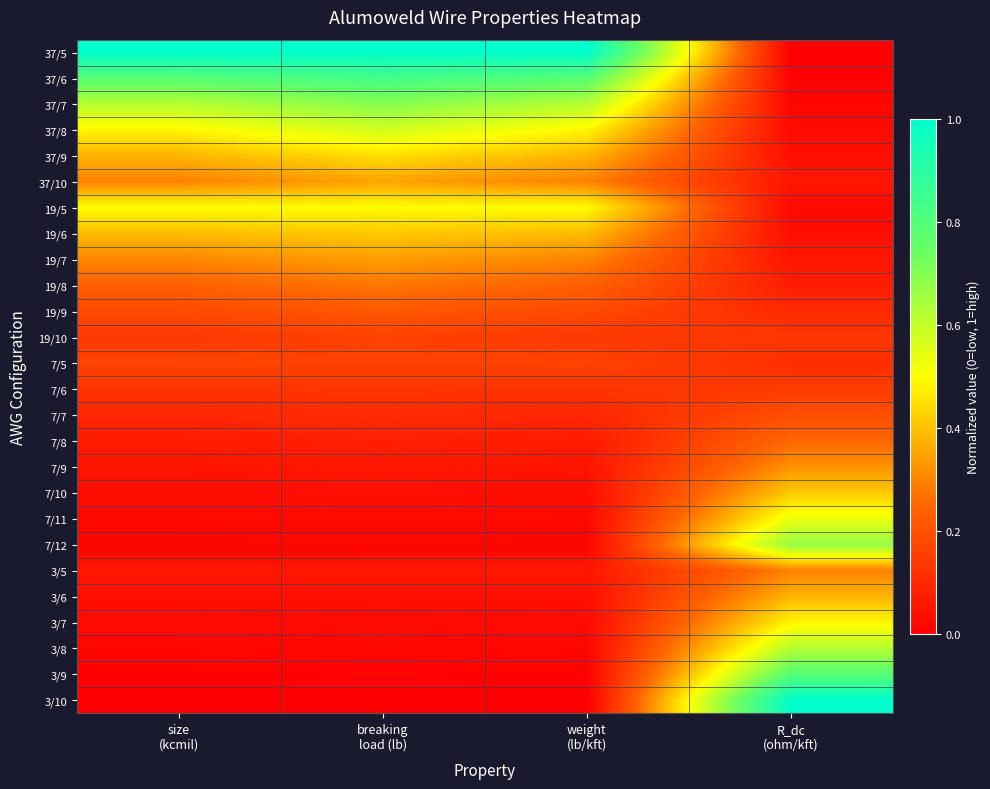

Reading right to left, transcribe all the data shown in this chart.

37/5: R_dc
(ohm/kft)=0.0	weight
(lb/kft)=1.0	breaking
load (lb)=1.0	size
(kcmil)=1.0
37/6: R_dc
(ohm/kft)=0.0	weight
(lb/kft)=0.8	breaking
load (lb)=0.8	size
(kcmil)=0.8
37/7: R_dc
(ohm/kft)=0.0	weight
(lb/kft)=0.6	breaking
load (lb)=0.7	size
(kcmil)=0.6
37/8: R_dc
(ohm/kft)=0.0	weight
(lb/kft)=0.5	breaking
load (lb)=0.6	size
(kcmil)=0.5
37/9: R_dc
(ohm/kft)=0.0	weight
(lb/kft)=0.4	breaking
load (lb)=0.4	size
(kcmil)=0.4
37/10: R_dc
(ohm/kft)=0.1	weight
(lb/kft)=0.3	breaking
load (lb)=0.4	size
(kcmil)=0.3
19/5: R_dc
(ohm/kft)=0.0	weight
(lb/kft)=0.5	breaking
load (lb)=0.5	size
(kcmil)=0.5
19/6: R_dc
(ohm/kft)=0.0	weight
(lb/kft)=0.4	breaking
load (lb)=0.4	size
(kcmil)=0.4
19/7: R_dc
(ohm/kft)=0.1	weight
(lb/kft)=0.3	breaking
load (lb)=0.3	size
(kcmil)=0.3
19/8: R_dc
(ohm/kft)=0.1	weight
(lb/kft)=0.2	breaking
load (lb)=0.3	size
(kcmil)=0.2
19/9: R_dc
(ohm/kft)=0.1	weight
(lb/kft)=0.2	breaking
load (lb)=0.2	size
(kcmil)=0.2
19/10: R_dc
(ohm/kft)=0.1	weight
(lb/kft)=0.1	breaking
load (lb)=0.2	size
(kcmil)=0.1
7/5: R_dc
(ohm/kft)=0.1	weight
(lb/kft)=0.2	breaking
load (lb)=0.2	size
(kcmil)=0.2
7/6: R_dc
(ohm/kft)=0.1	weight
(lb/kft)=0.1	breaking
load (lb)=0.1	size
(kcmil)=0.1
7/7: R_dc
(ohm/kft)=0.2	weight
(lb/kft)=0.1	breaking
load (lb)=0.1	size
(kcmil)=0.1
7/8: R_dc
(ohm/kft)=0.3	weight
(lb/kft)=0.1	breaking
load (lb)=0.1	size
(kcmil)=0.1
7/9: R_dc
(ohm/kft)=0.3	weight
(lb/kft)=0.1	breaking
load (lb)=0.1	size
(kcmil)=0.1
7/10: R_dc
(ohm/kft)=0.4	weight
(lb/kft)=0.0	breaking
load (lb)=0.0	size
(kcmil)=0.0
7/11: R_dc
(ohm/kft)=0.5	weight
(lb/kft)=0.0	breaking
load (lb)=0.0	size
(kcmil)=0.0
7/12: R_dc
(ohm/kft)=0.7	weight
(lb/kft)=0.0	breaking
load (lb)=0.0	size
(kcmil)=0.0
3/5: R_dc
(ohm/kft)=0.3	weight
(lb/kft)=0.1	breaking
load (lb)=0.1	size
(kcmil)=0.1
3/6: R_dc
(ohm/kft)=0.4	weight
(lb/kft)=0.0	breaking
load (lb)=0.0	size
(kcmil)=0.0
3/7: R_dc
(ohm/kft)=0.5	weight
(lb/kft)=0.0	breaking
load (lb)=0.0	size
(kcmil)=0.0
3/8: R_dc
(ohm/kft)=0.6	weight
(lb/kft)=0.0	breaking
load (lb)=0.0	size
(kcmil)=0.0
3/9: R_dc
(ohm/kft)=0.8	weight
(lb/kft)=0.0	breaking
load (lb)=0.0	size
(kcmil)=0.0
3/10: R_dc
(ohm/kft)=1.0	weight
(lb/kft)=0.0	breaking
load (lb)=0.0	size
(kcmil)=0.0